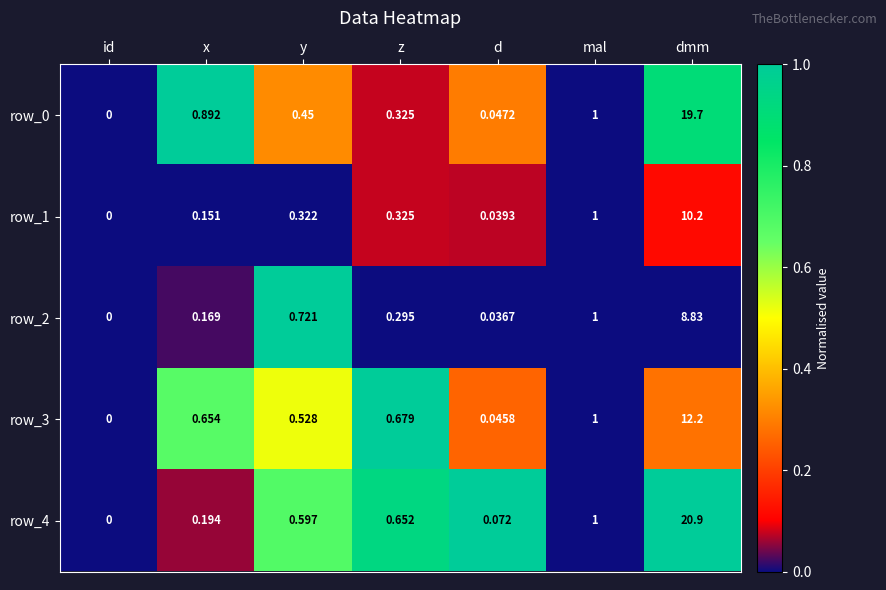

Is the value of row_1 at x greater than the value of row_3 at y?

No